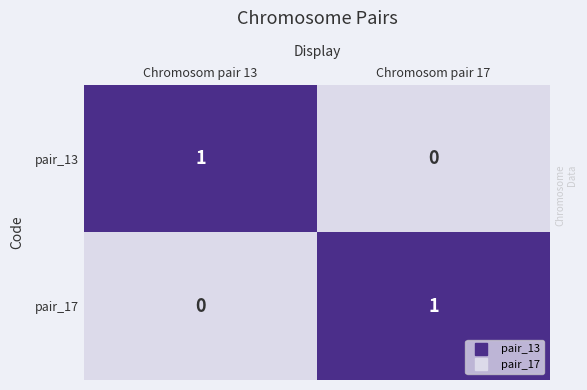

Is it true that pair_17 equals 0 at Chromosom pair 13?

True